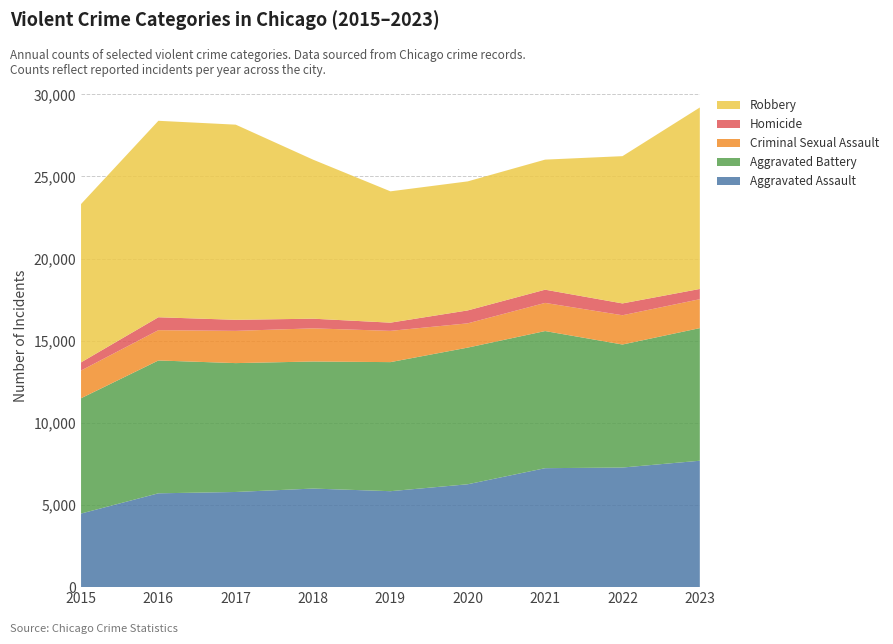

Reading left to right, extract all data points from this chart.

Aggravated Assault: 4480	5712	5793	6001	5841	6263	7242	7281	7695
Aggravated Battery: 7019	8086	7845	7735	7857	8319	8347	7489	8073
Criminal Sexual Assault: 1688	1845	1963	2018	1903	1477	1714	1781	1760
Homicide: 496	786	672	588	499	787	804	720	624
Robbery: 9638	11960	11880	9681	7995	7855	7918	8965	11047